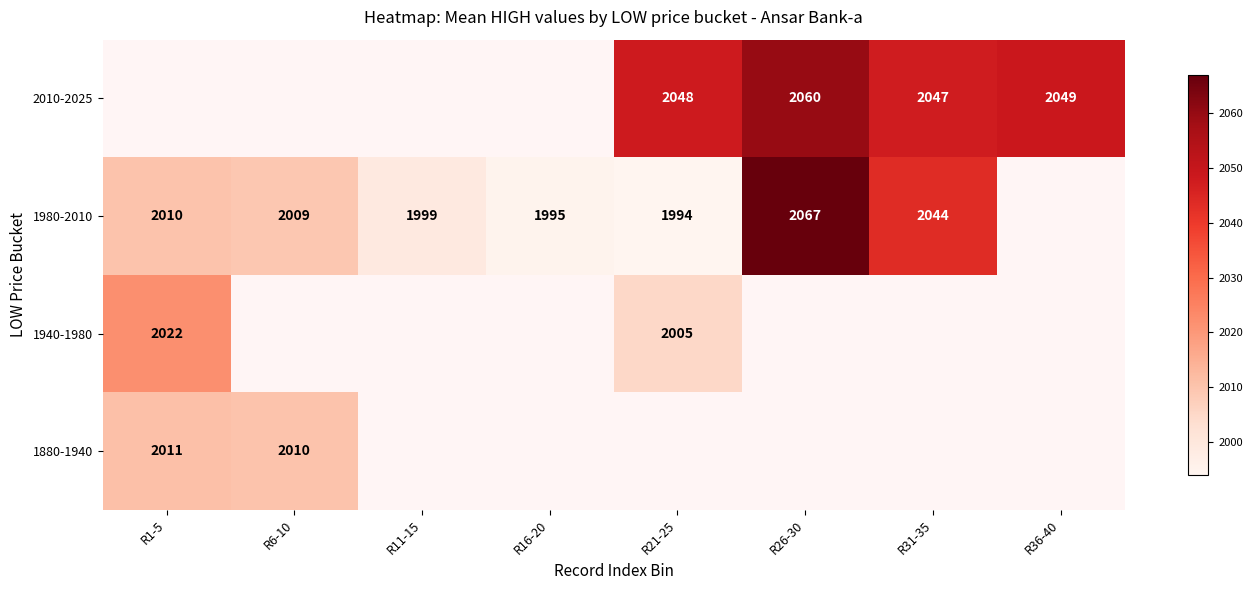

The 2010-2025 series shows 2048 at R21-25. True or false?

True